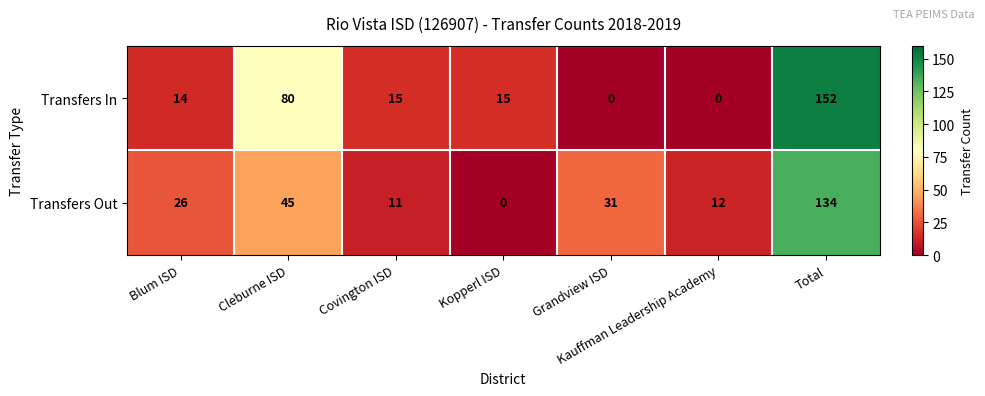

What is the maximum value for Transfers In?

152